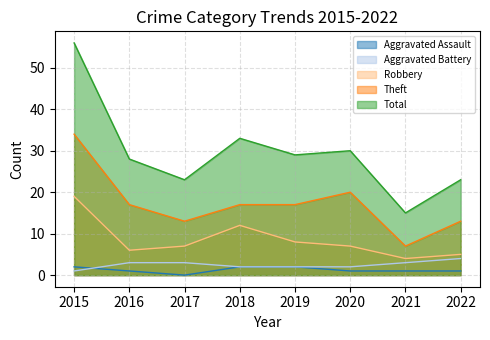

Which category has the lowest value across all series?

2017